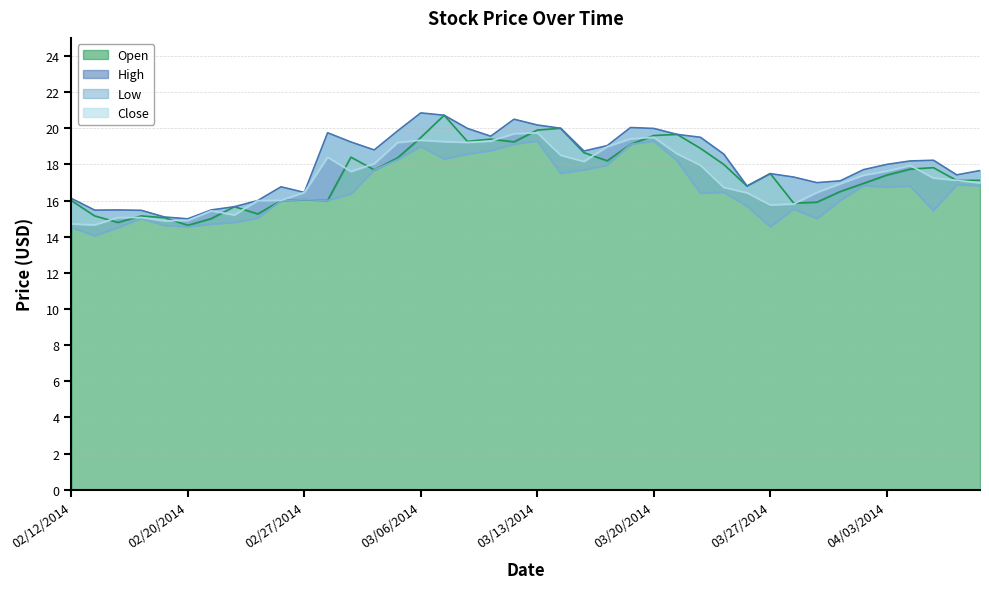

What is the spread (max minus min) of values at 04/03/2014?

1.2